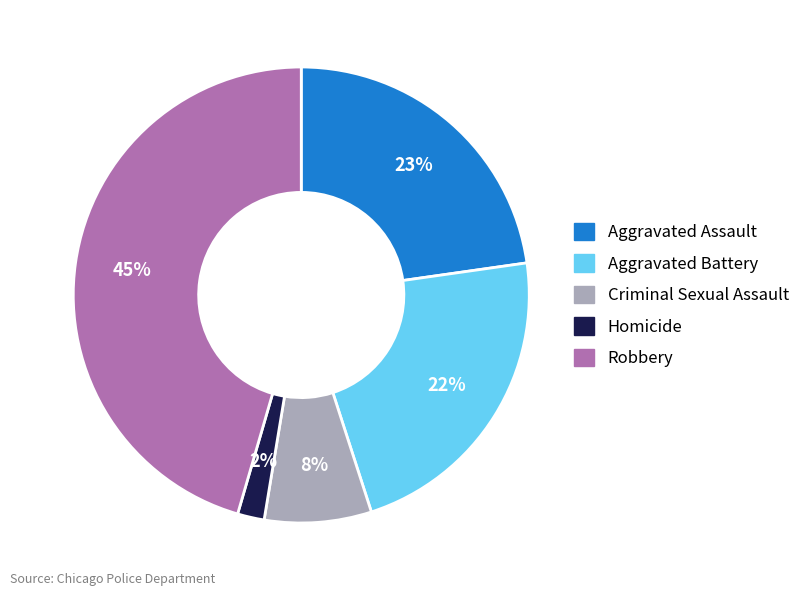

Which category has the biggest portion of the pie?

Robbery